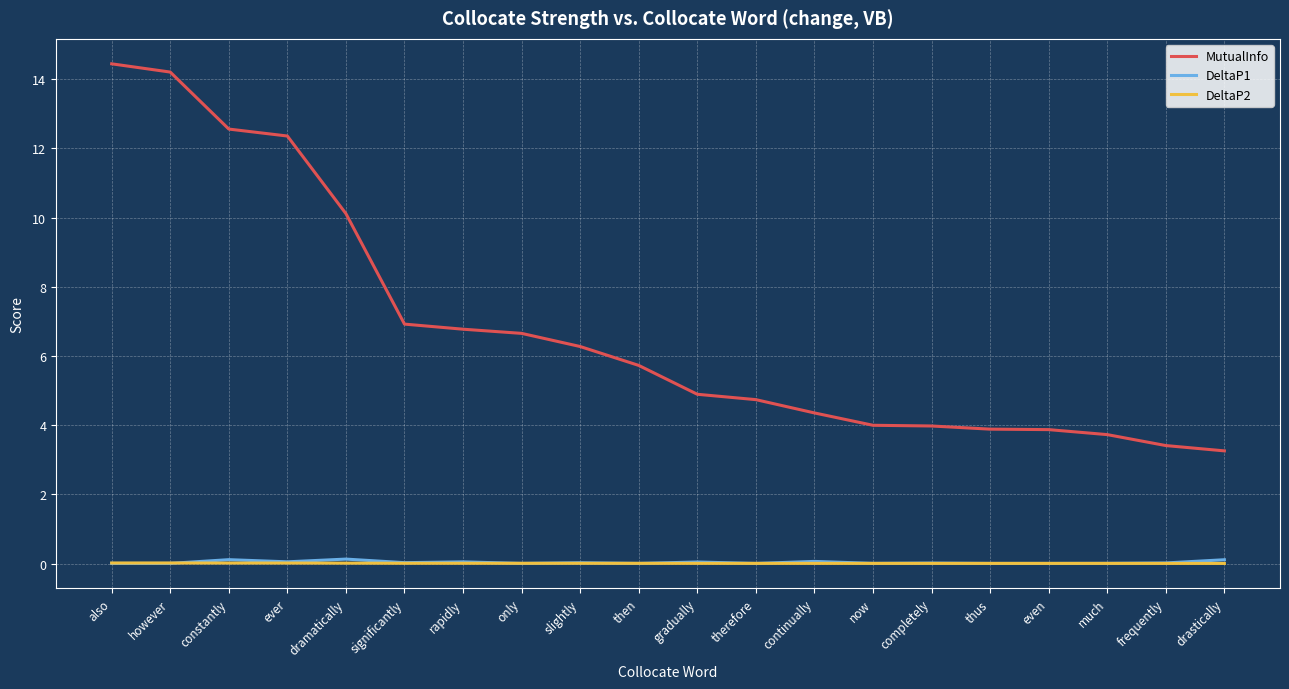

Between dramatically and completely, which series saw the biggest shift?

MutualInfo